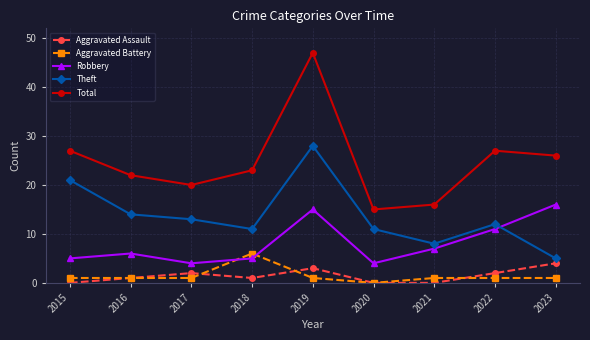

What is the spread (max minus min) of values at 2019?

46